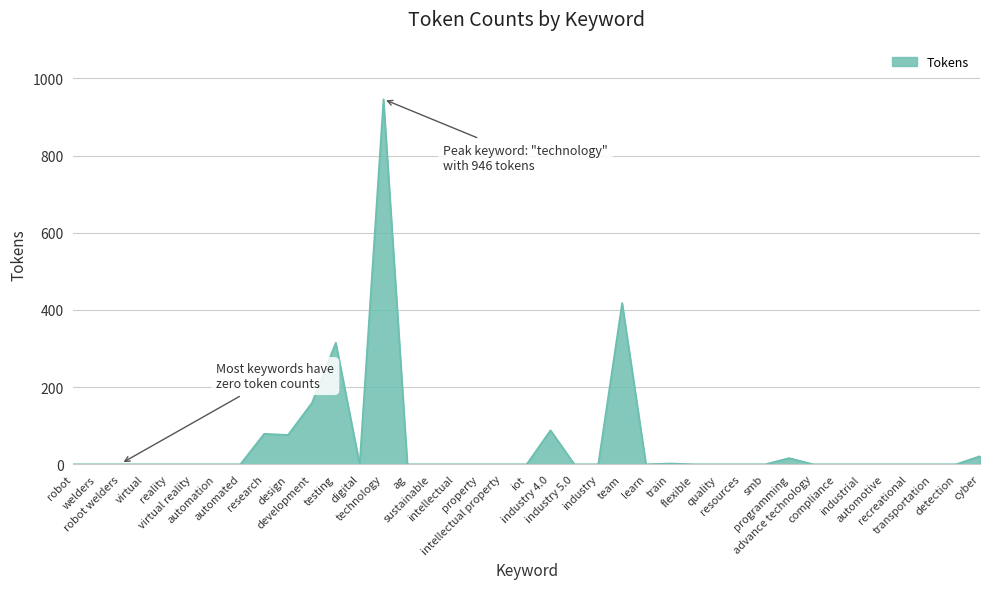

What is the greatest value displayed?

946